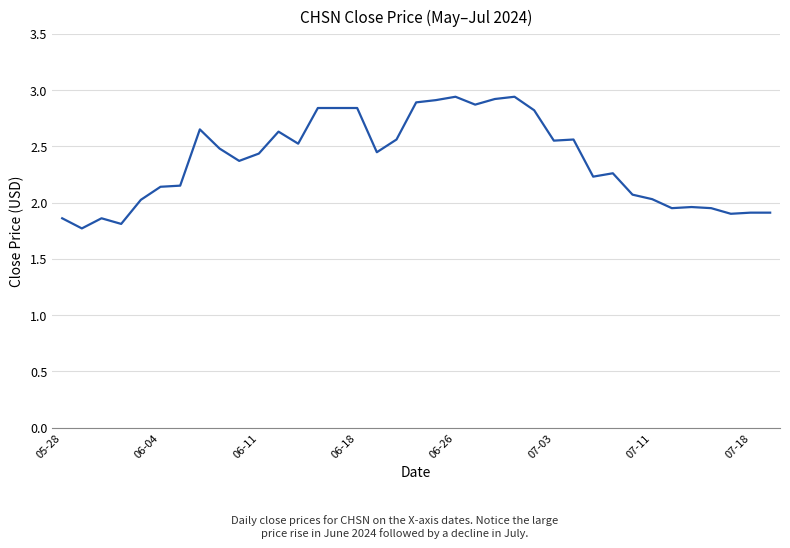

What is the minimum value shown in the chart?

1.8